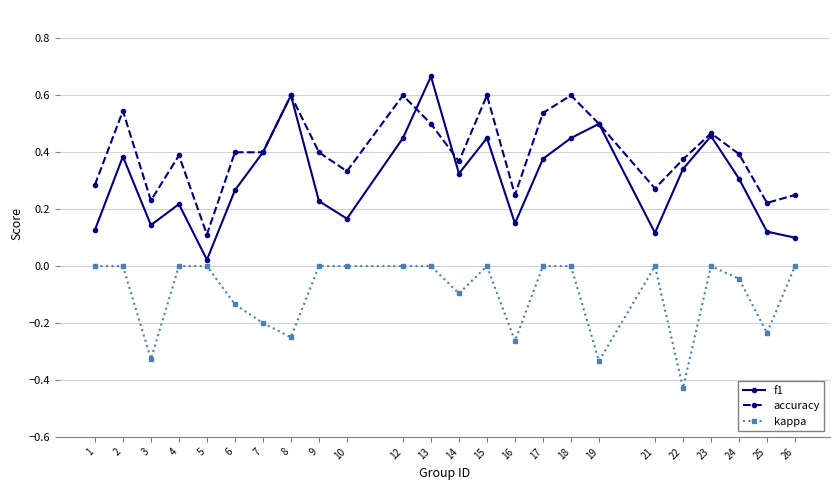

Which label corresponds to the largest value in the chart?

13